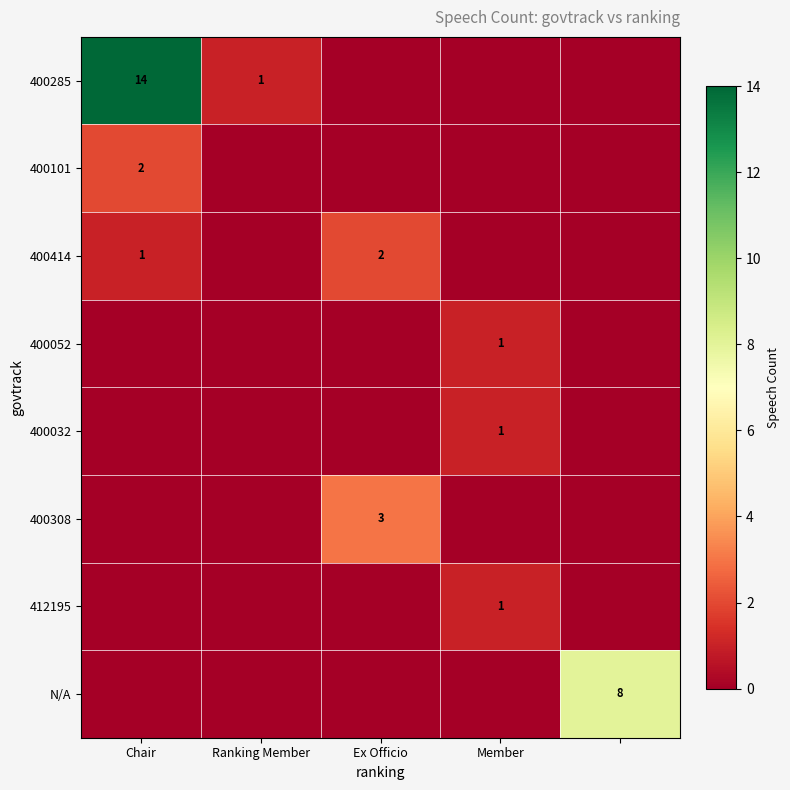

Is the value of 400052 at Chair greater than the value of 400414 at Chair?

No